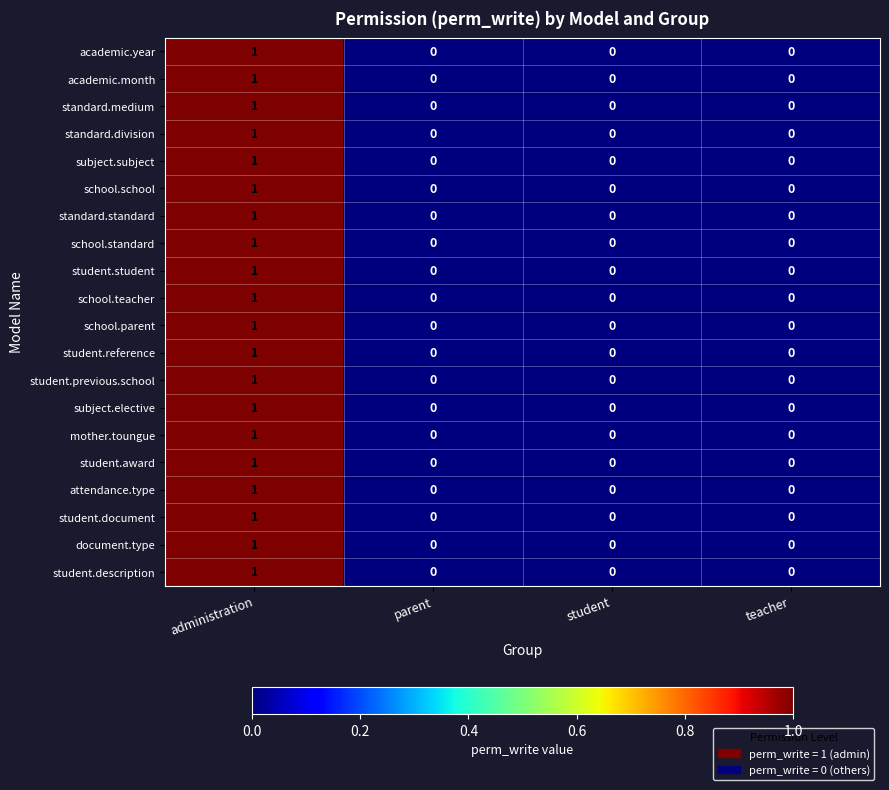

Which category has the highest value in the student.description series?

administration